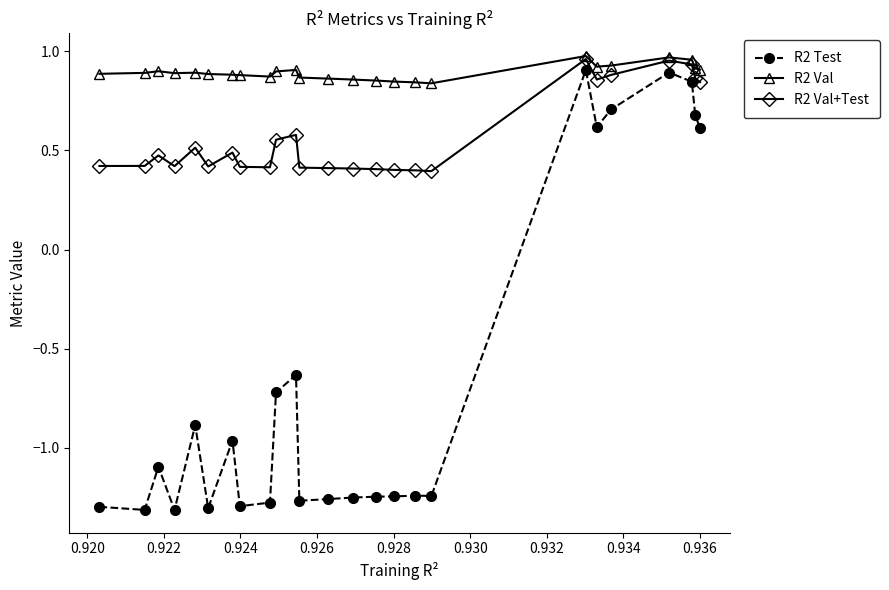

List the series in order of their overall mean, lowest first.

R2 Test, R2 Val+Test, R2 Val